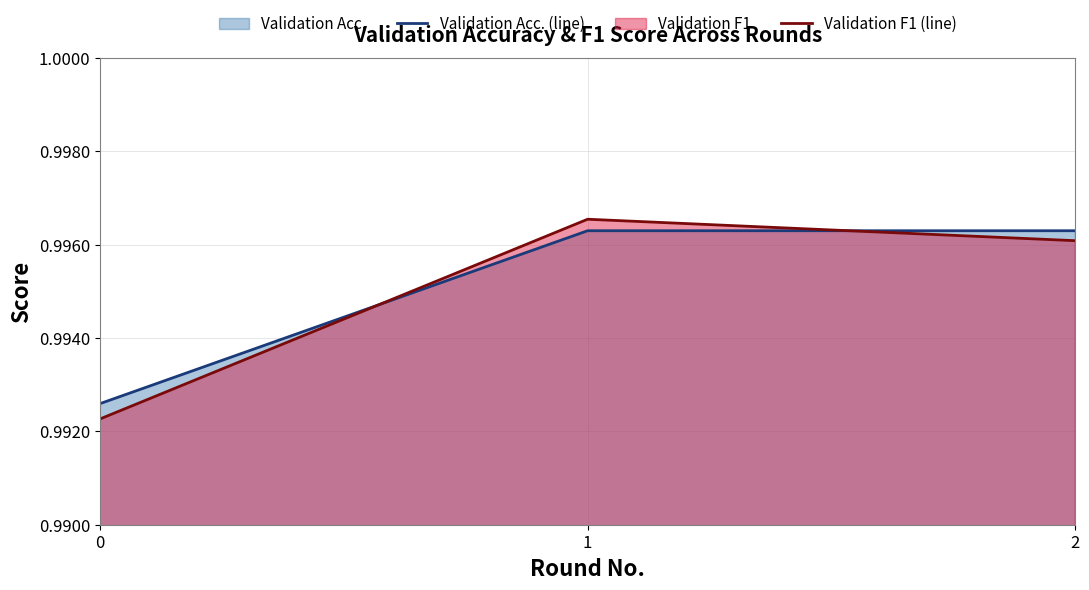

Which series has the widest spread of values?

Validation F1 (line)